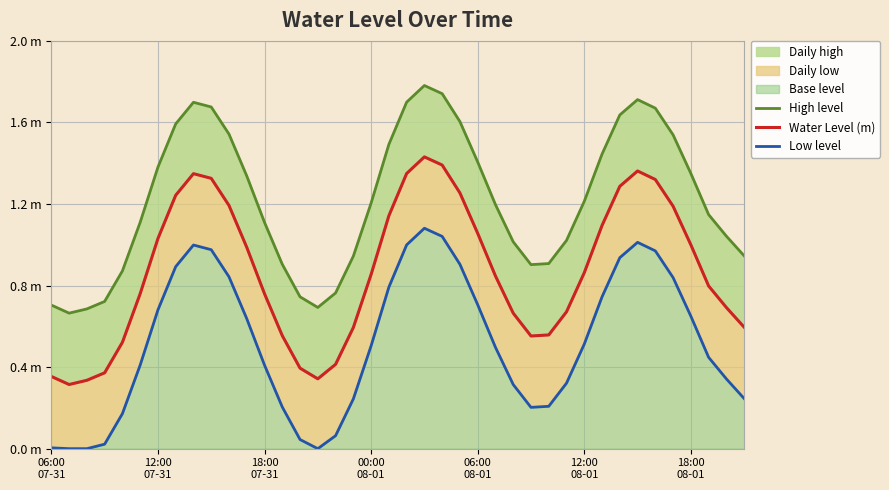

What is the total value across all series at 14?

1.2